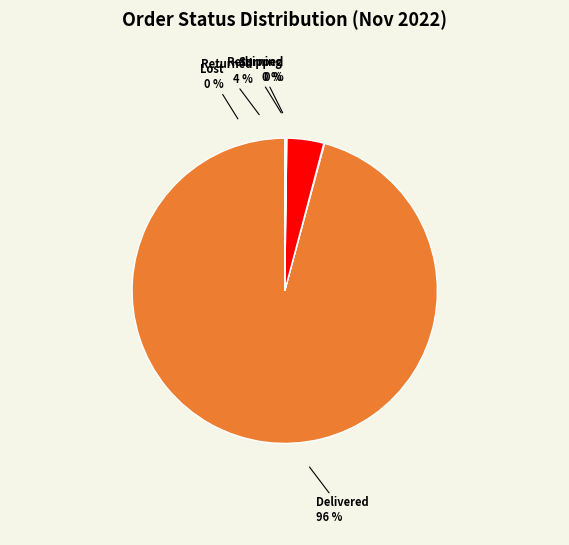

True or false: Shipped accounts for 0% of the total.

True